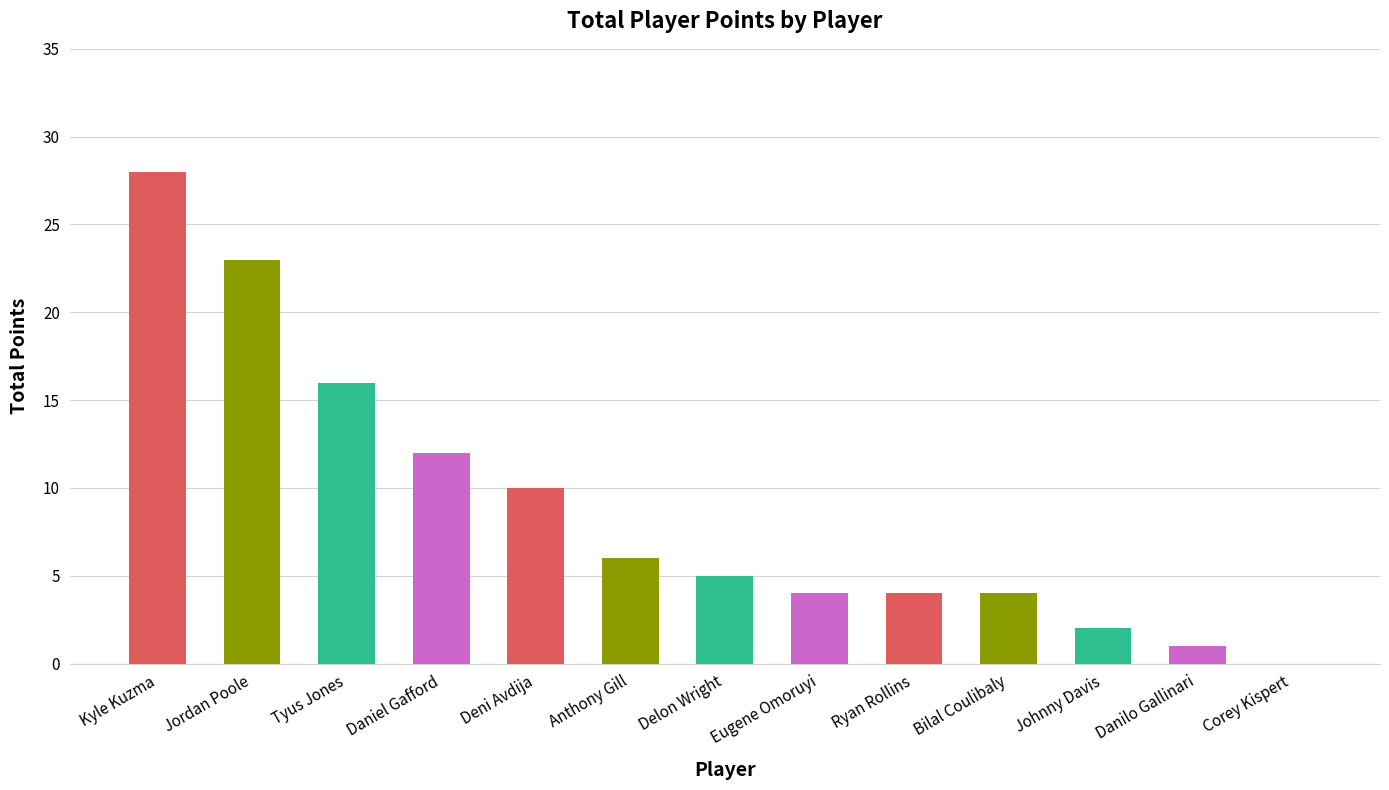

Reading left to right, list all the values displayed in this chart.

Kyle Kuzma=28	Jordan Poole=23	Tyus Jones=16	Daniel Gafford=12	Deni Avdija=10	Anthony Gill=6	Delon Wright=5	Eugene Omoruyi=4	Ryan Rollins=4	Bilal Coulibaly=4	Johnny Davis=2	Danilo Gallinari=1	Corey Kispert=0